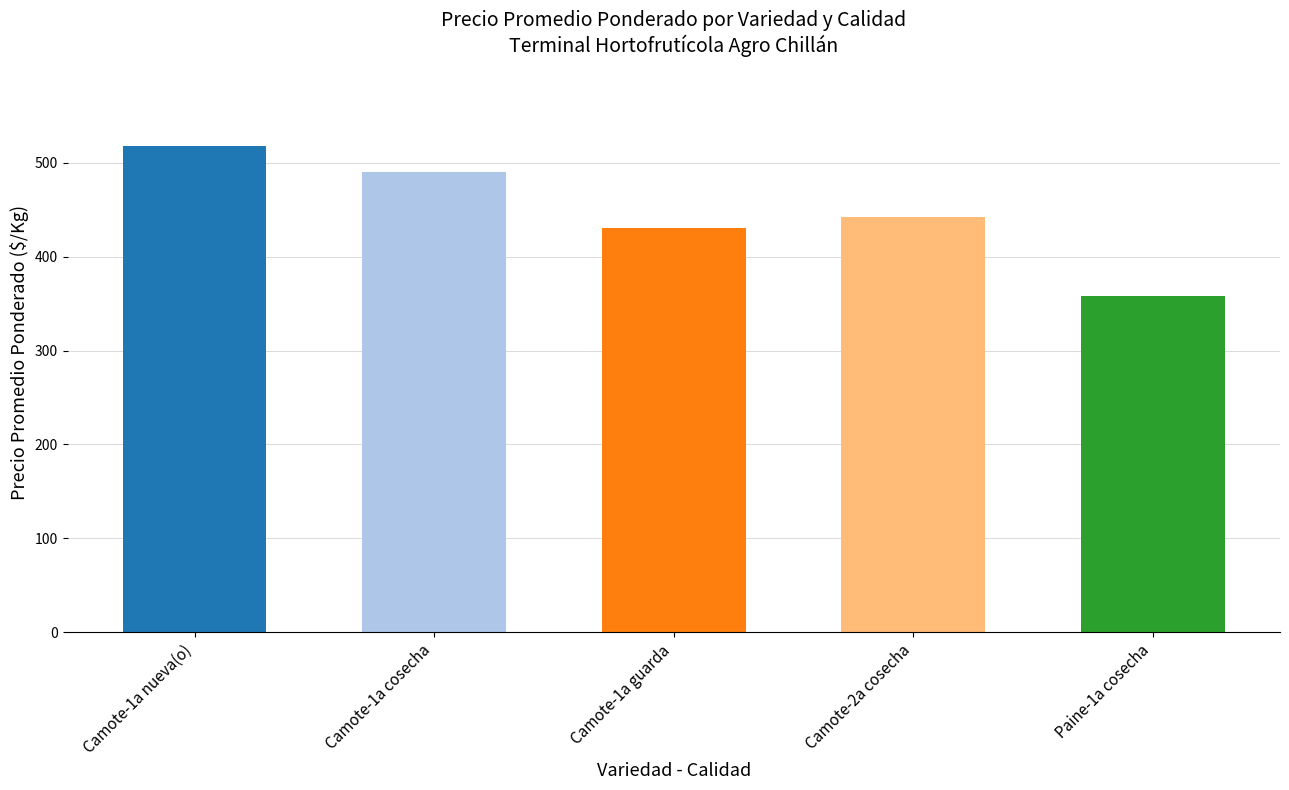

At which label does the data first exceed 442?

Camote-1a nueva(o)